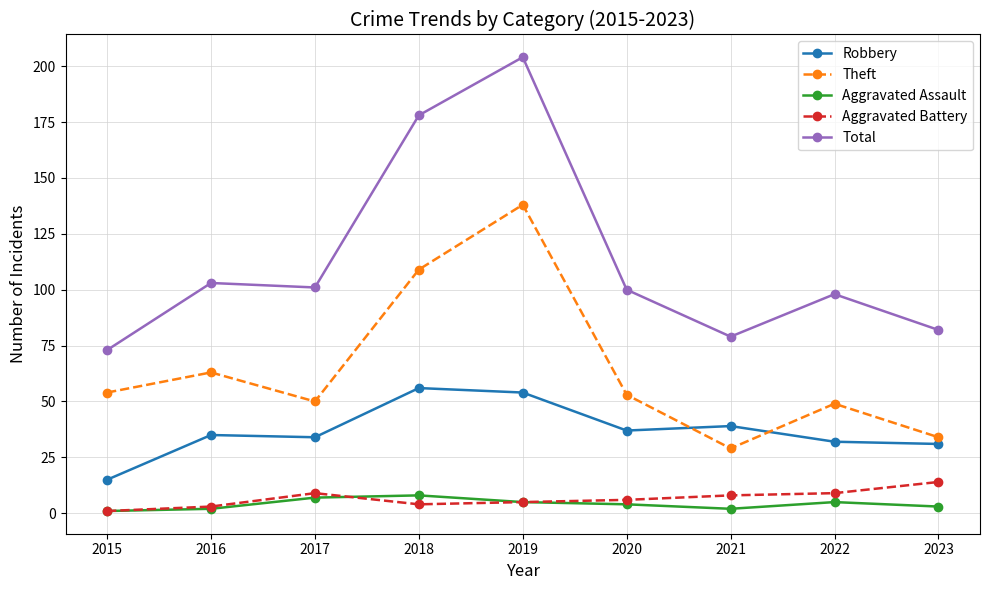

What is the minimum value shown in the chart?

1